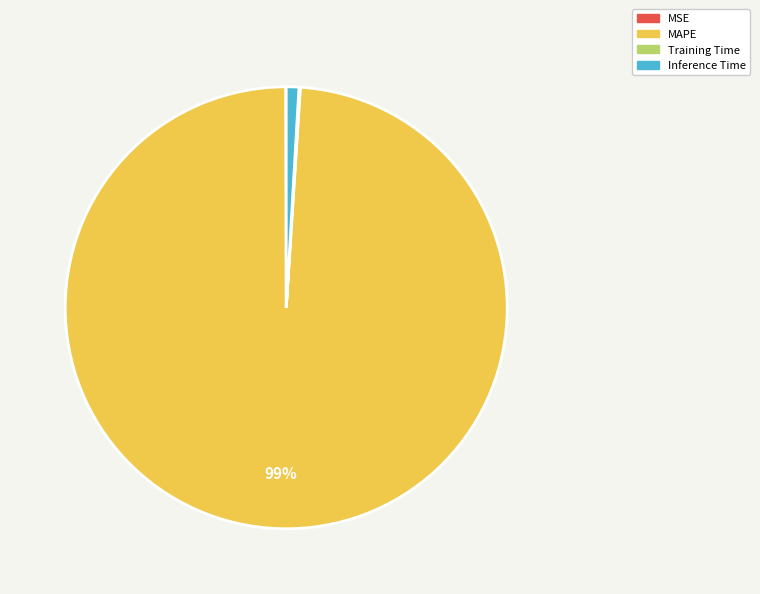

Which has a higher value, MAPE or Inference Time?

MAPE